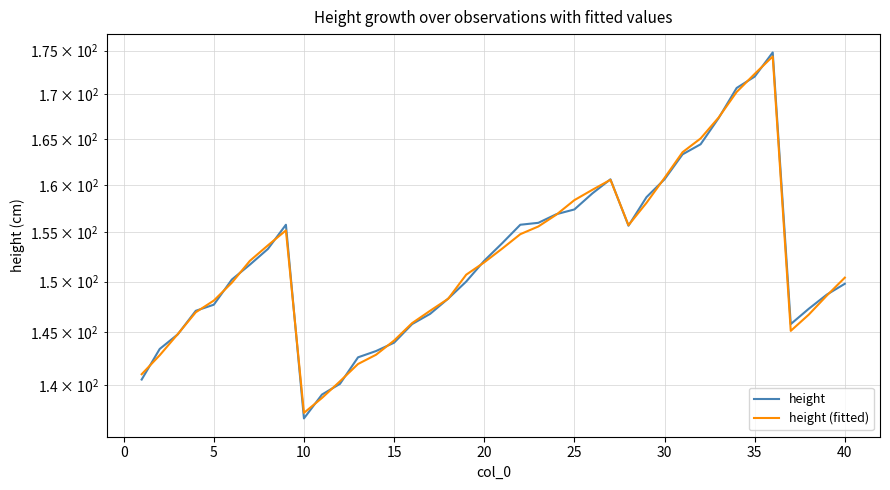

What are all the series names shown in the legend?

height, height (fitted)